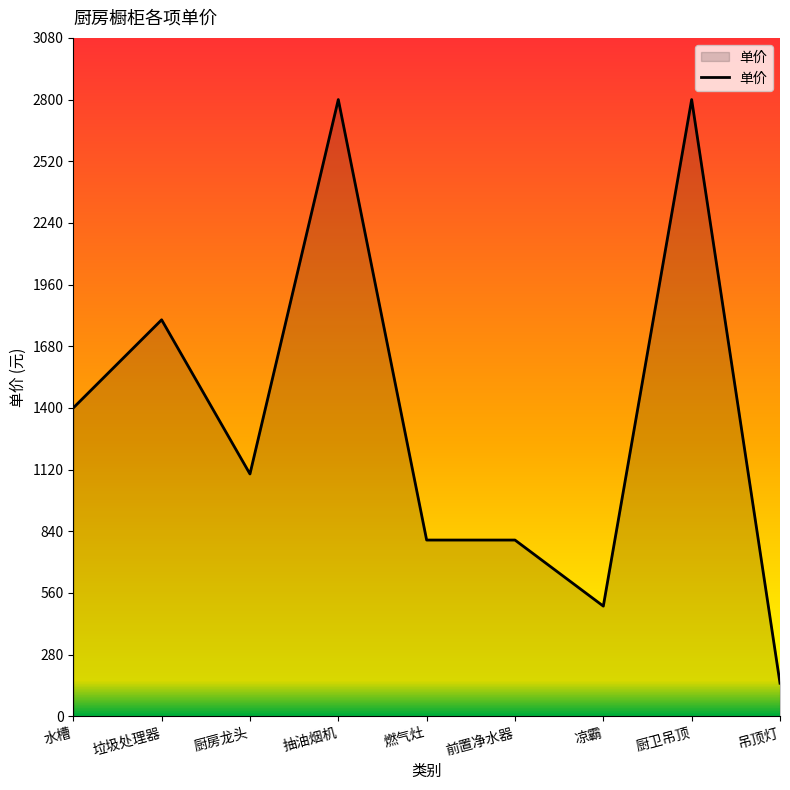

Which label corresponds to the smallest value in the chart?

吊顶灯